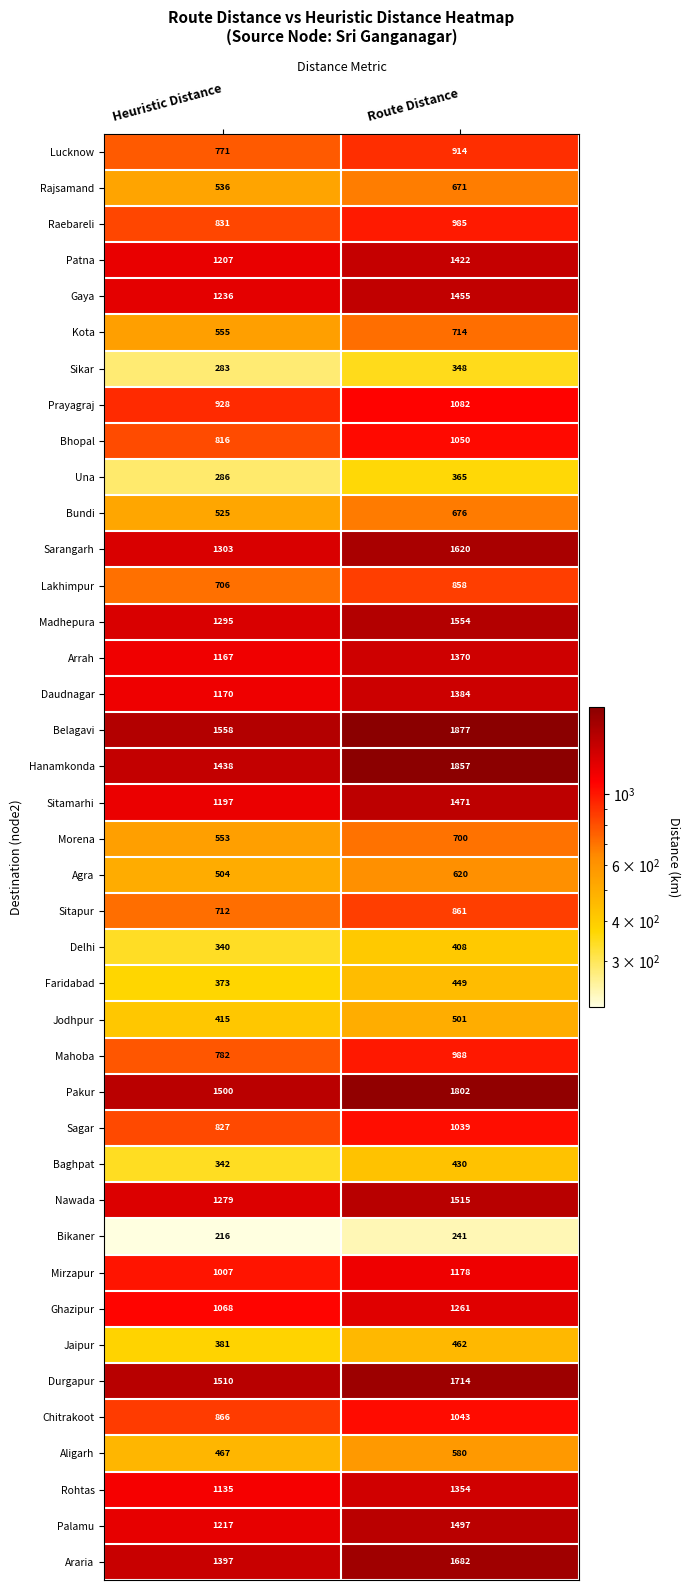

How many categories are shown in the chart?

2